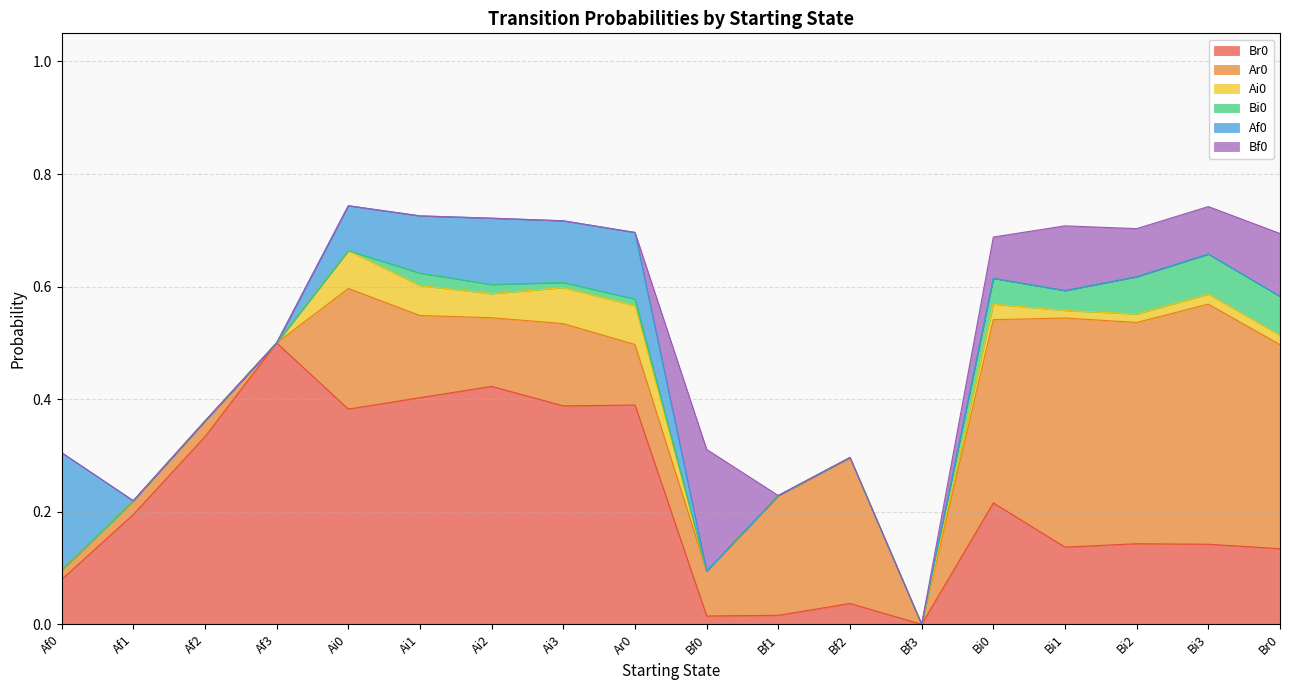

What position from the right is Af3?

15